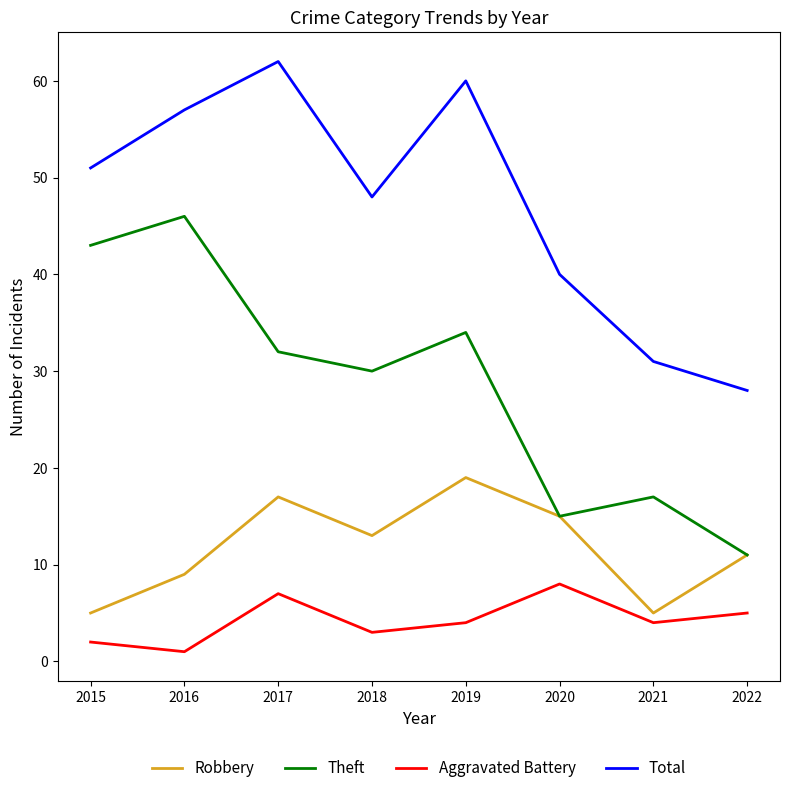

Which series has the largest range (max minus min)?

Theft